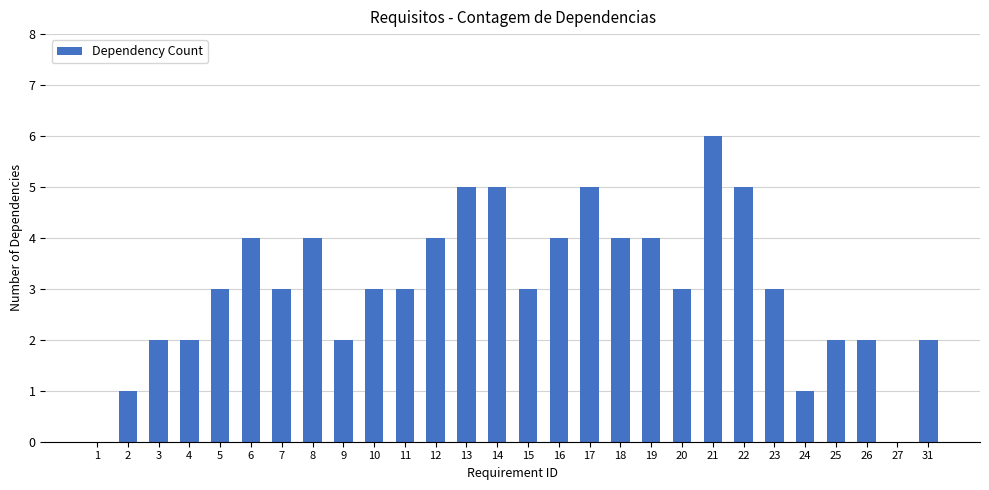

Reading left to right, list all the values displayed in this chart.

1=0	2=1	3=2	4=2	5=3	6=4	7=3	8=4	9=2	10=3	11=3	12=4	13=5	14=5	15=3	16=4	17=5	18=4	19=4	20=3	21=6	22=5	23=3	24=1	25=2	26=2	27=0	31=2